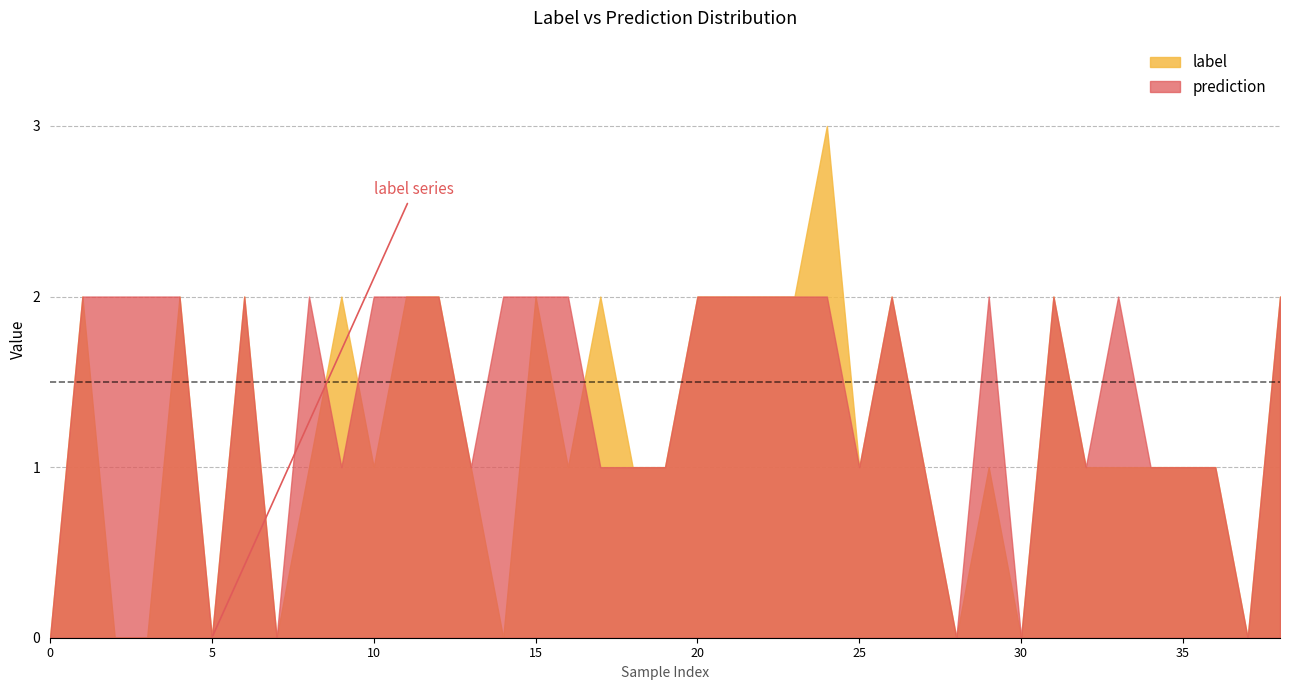

List the labels in order of prediction value, largest first.

1, 2, 3, 4, 6, 8, 10, 11, 12, 14, 15, 16, 20, 21, 22, 23, 24, 26, 29, 31, 33, 38, 9, 13, 17, 18, 19, 25, 27, 32, 34, 35, 36, 0, 5, 7, 28, 30, 37